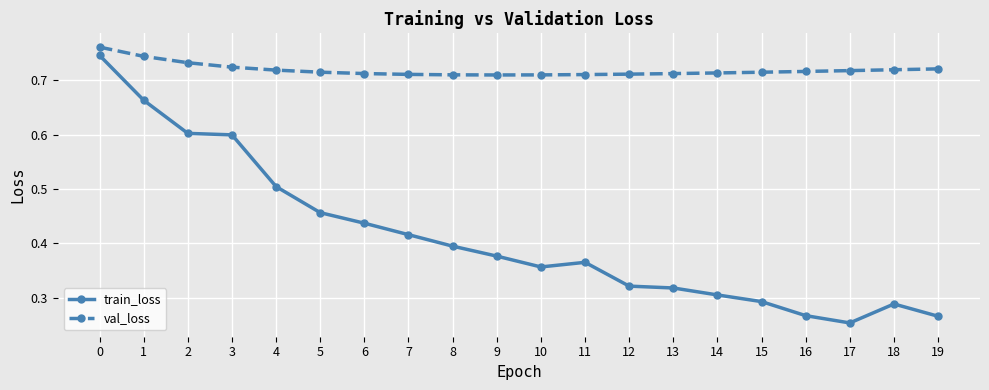

True or false: val_loss and train_loss intersect in this chart.

False